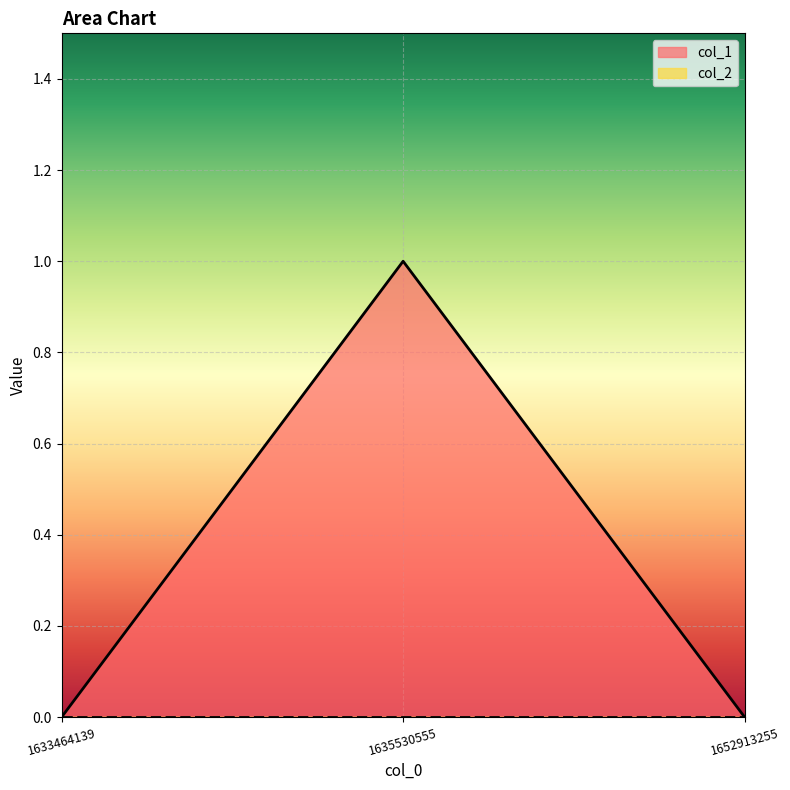

Count the values in the range 0 to 1.

3